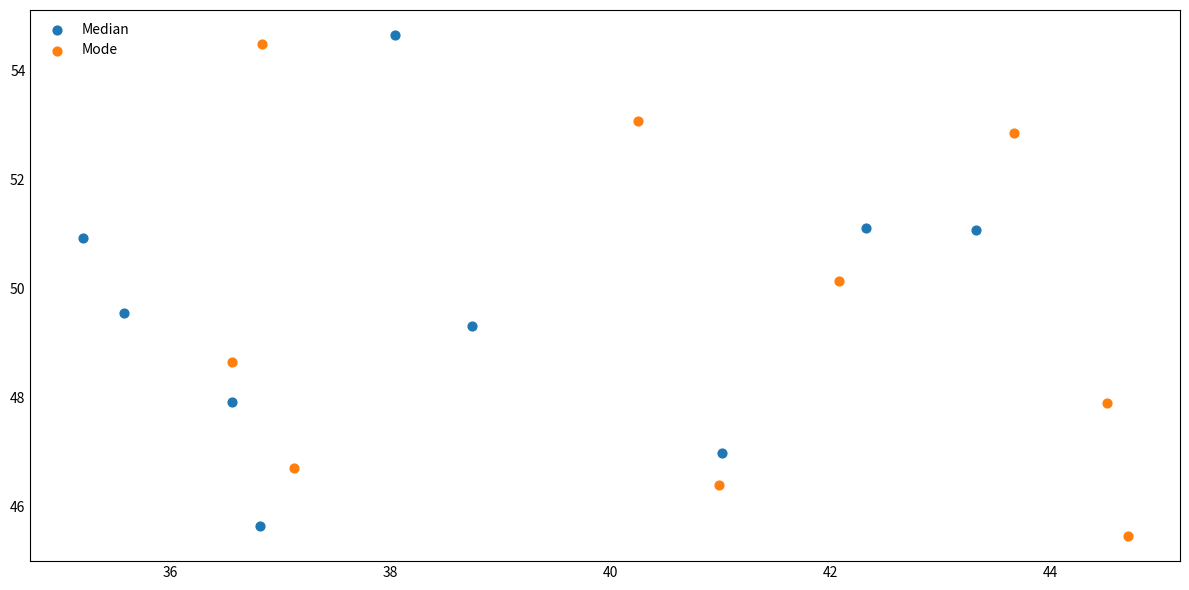

What are all the series names shown in the legend?

Median, Mode